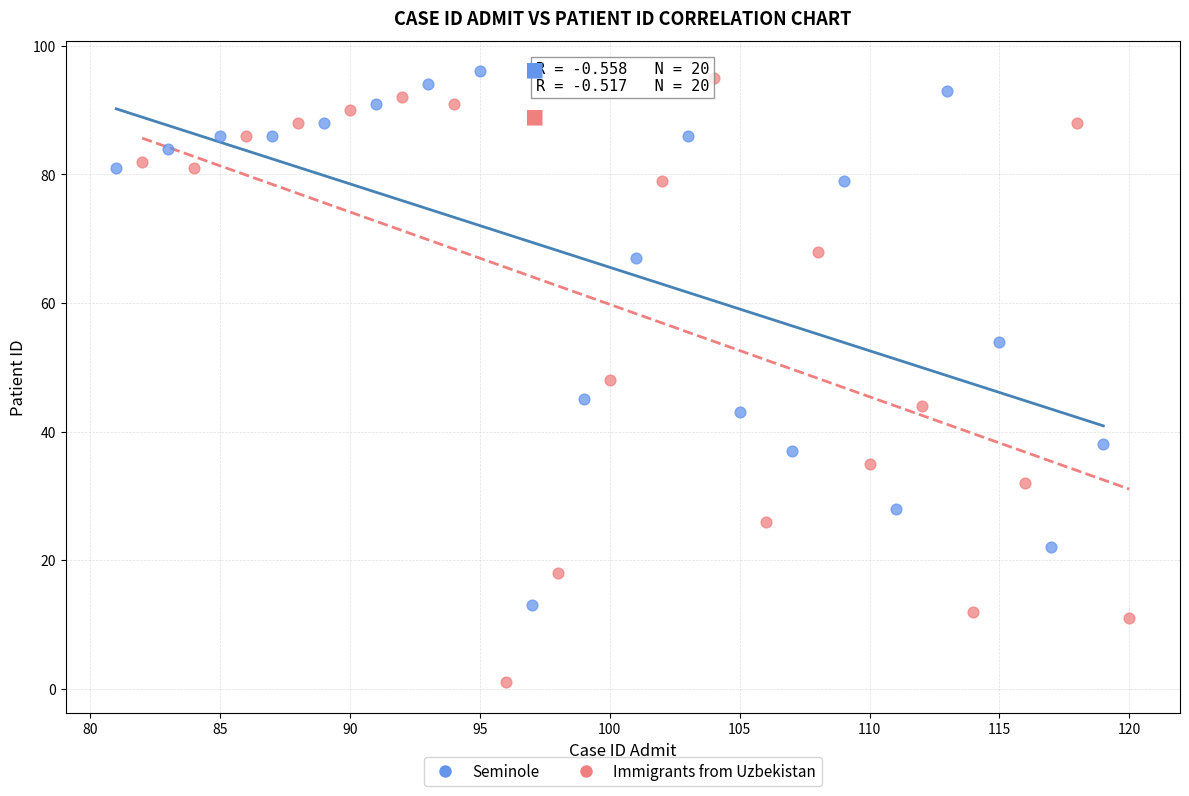

What are all the series names shown in the legend?

Seminole, Immigrants from Uzbekistan